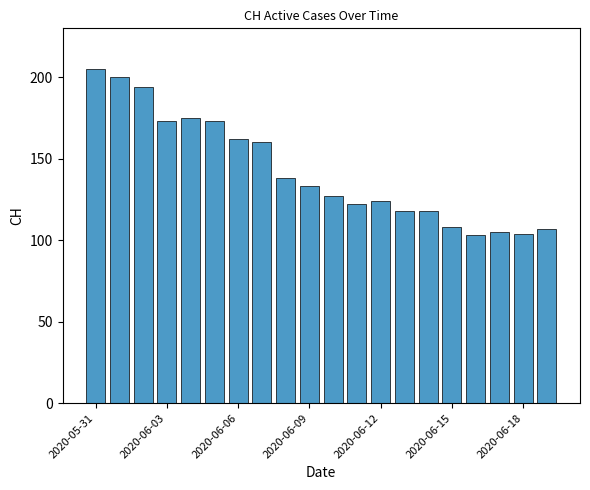

What is the value of the 3rd bar from the left?

194